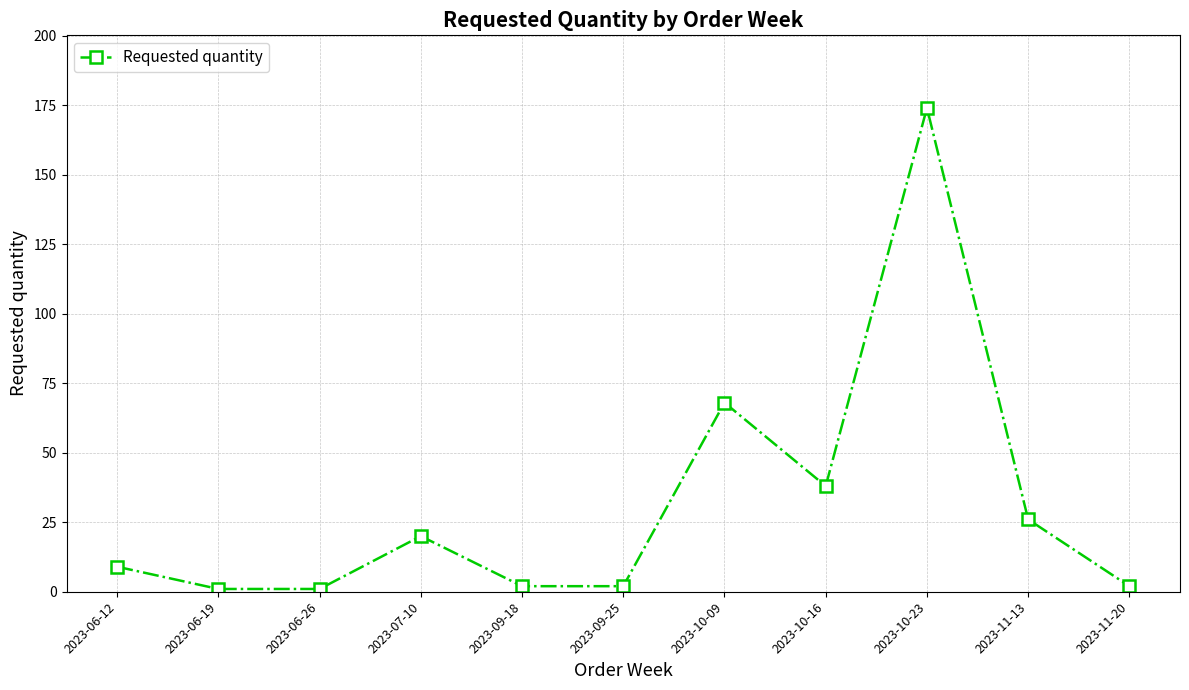

At which category does the data reach its first local peak?

2023-07-10